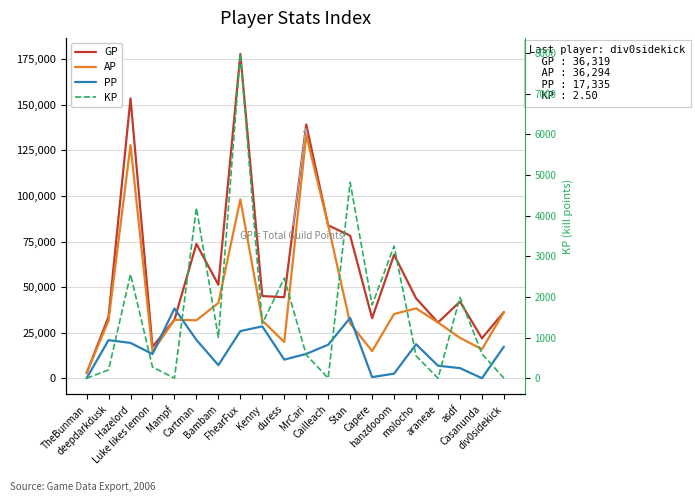

Is it true that AP equals 35237.0 at hanzdooom?

True